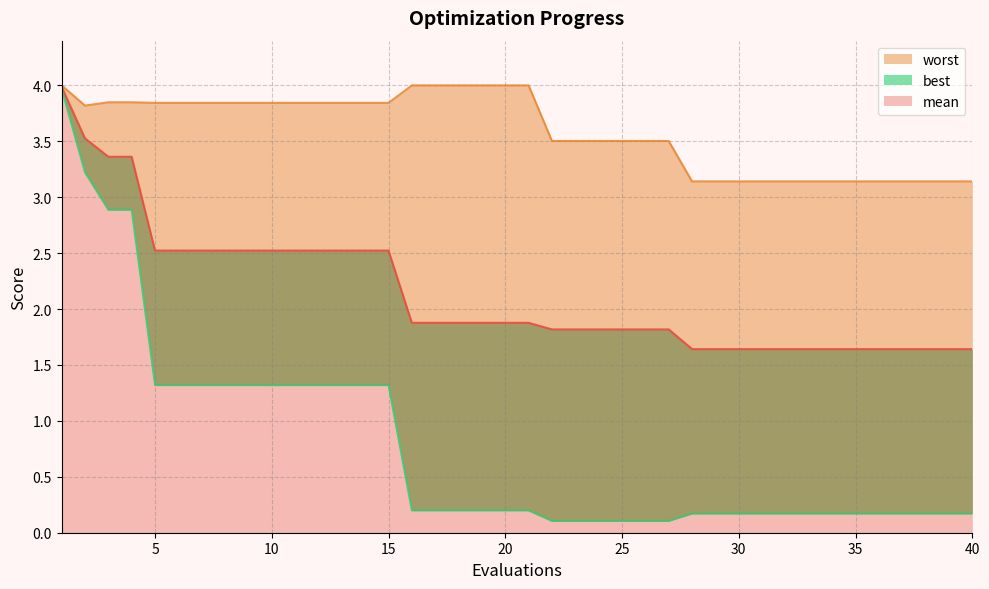

How many lines are shown in the chart?

3